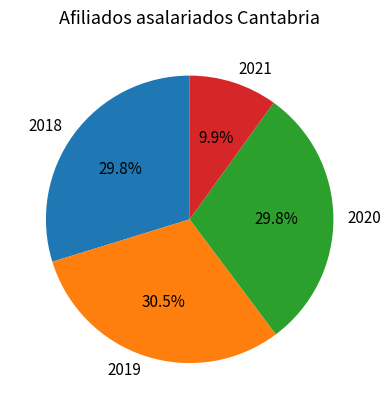

Is there a majority slice in this chart?

No